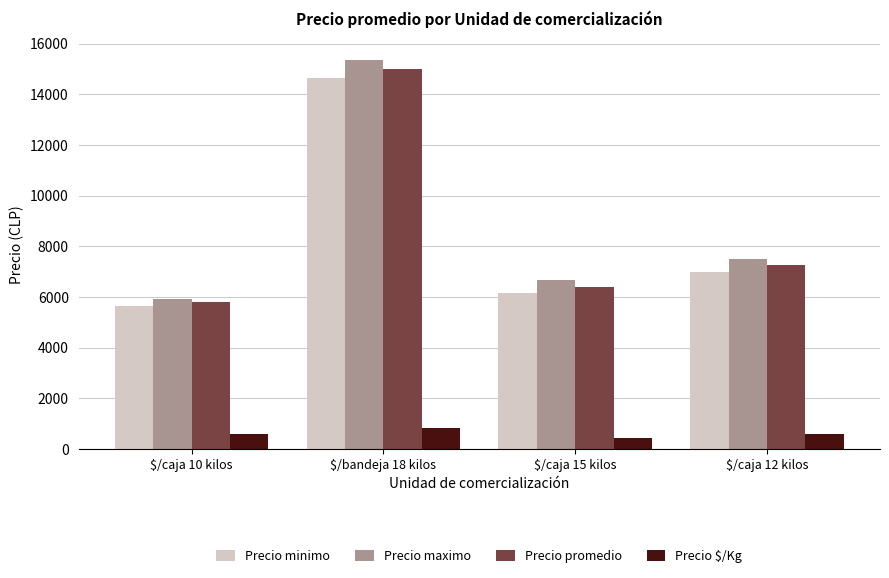

What is the highest value of the Precio promedio series?

14985